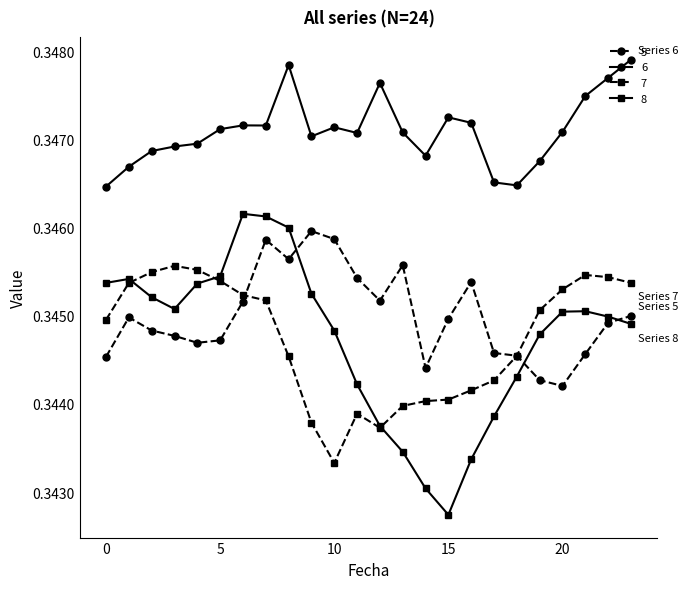

Count the 8 values in the range 0 to 1.

24